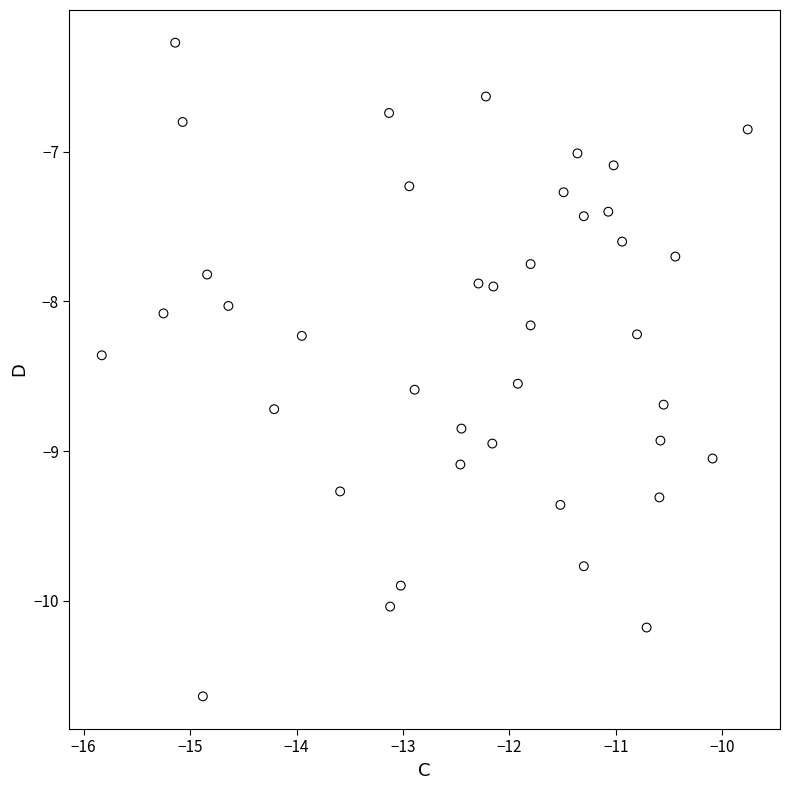

What is the range of X values (max minus min)?

6.1